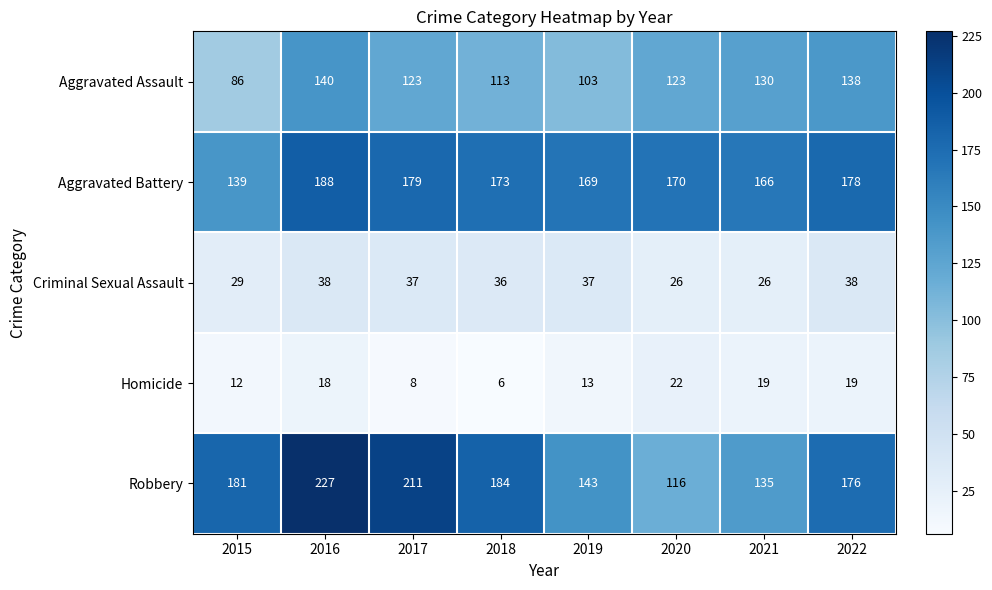

What is the total value across all series at 2022?

549